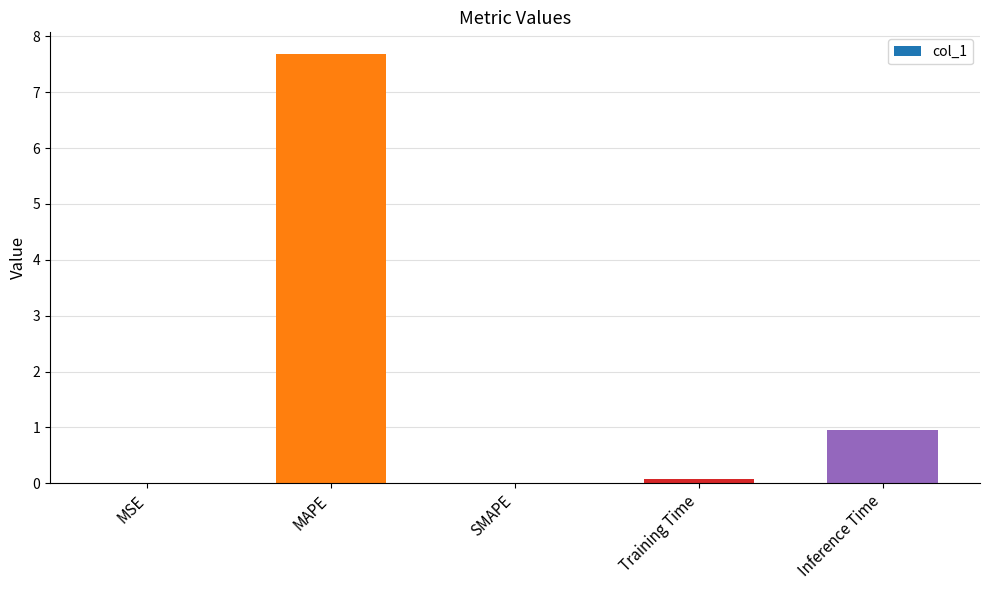

At which category does the chart reach its peak across all series?

MAPE